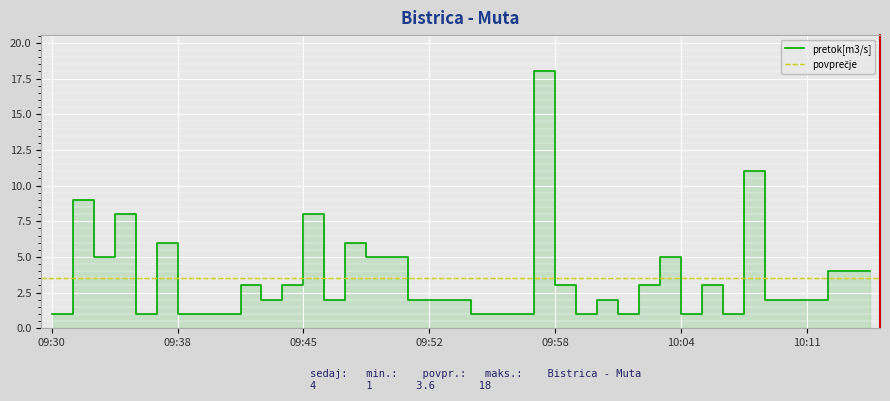

Does the chart display data point markers on the line(s)?

No